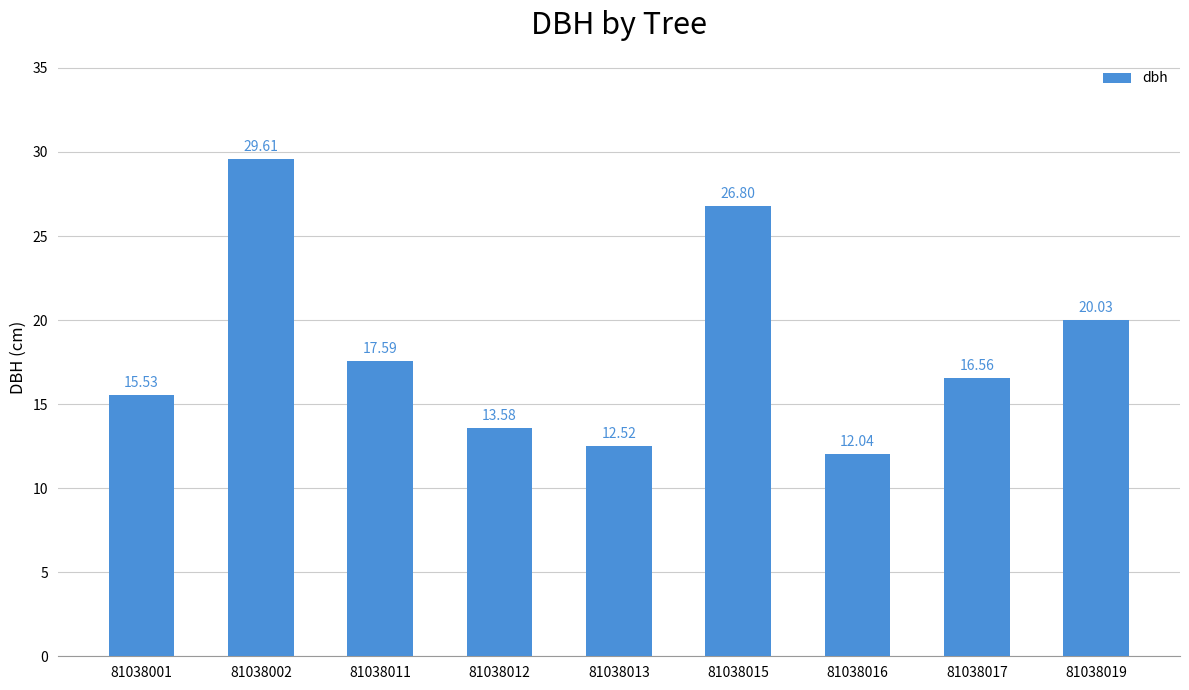

Reading right to left, transcribe all the data shown in this chart.

20.0	16.6	12.0	26.8	12.5	13.6	17.6	29.6	15.5